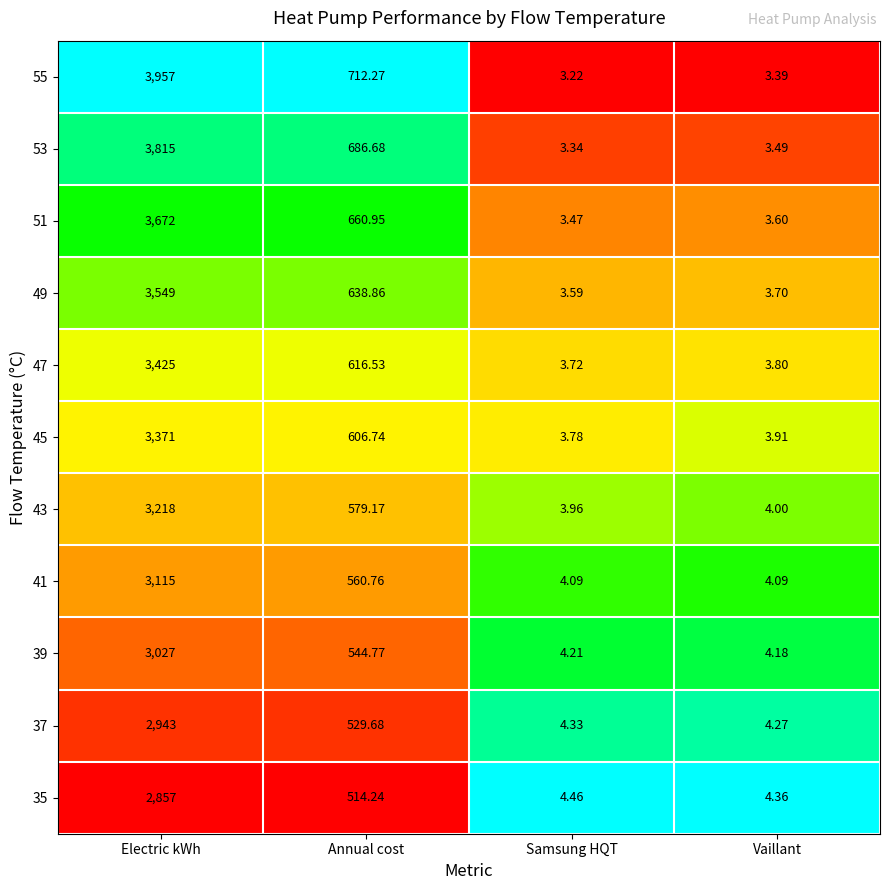

Is the value of 45 at Samsung HQT greater than the value of 41 at Annual cost?

No